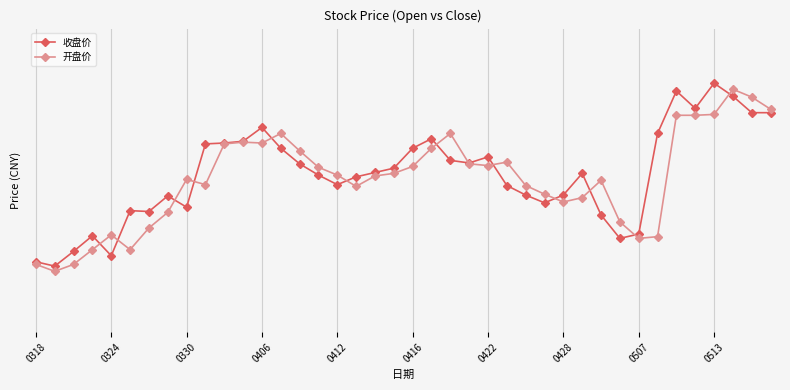

What is the difference between the maximum and minimum values in the 收盘价 series?

2.1